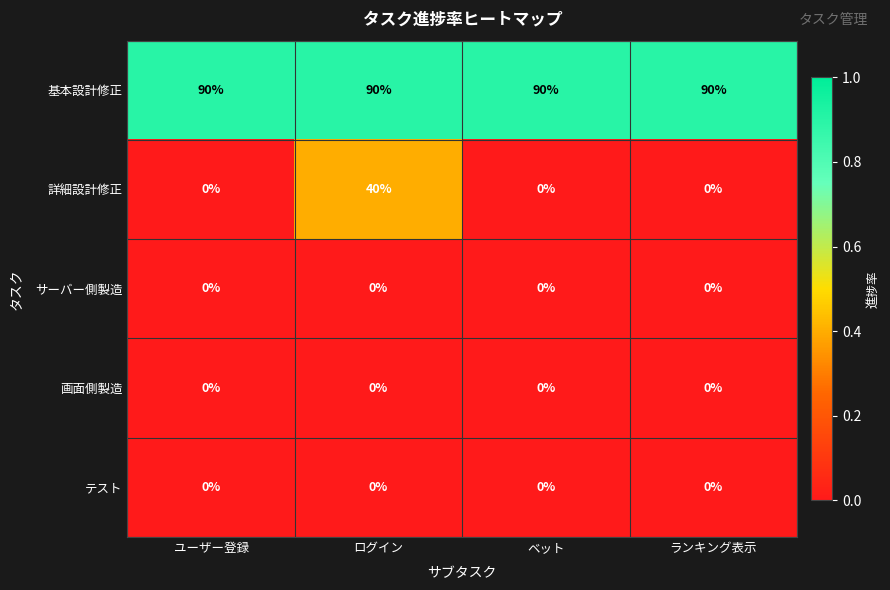

Which series has the widest spread of values?

詳細設計修正